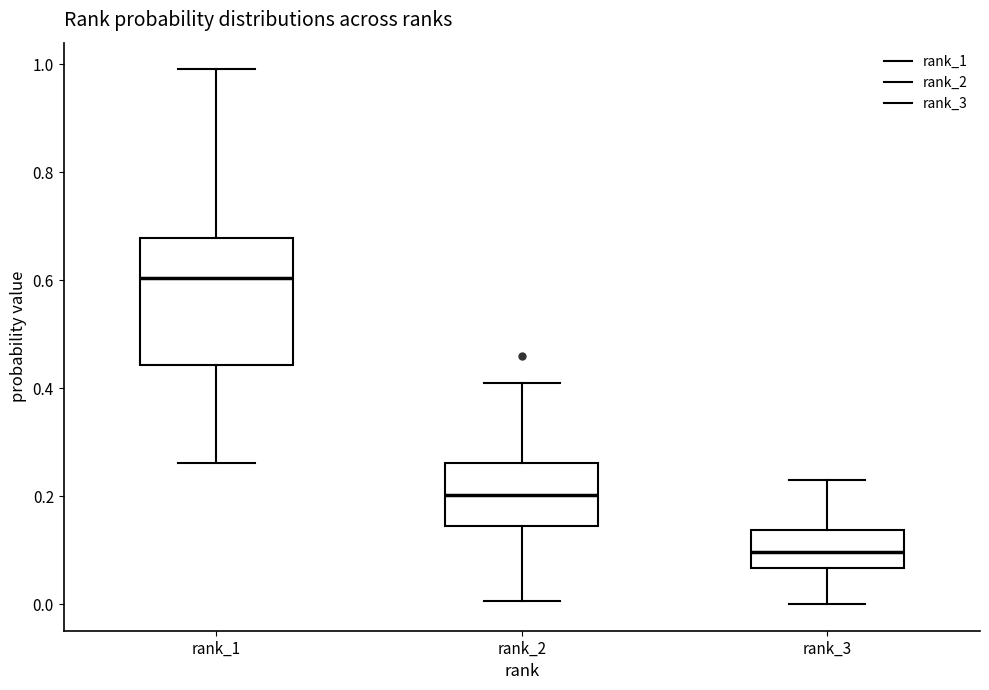

Which box is the tallest, from its lower edge to its upper edge?

rank_1